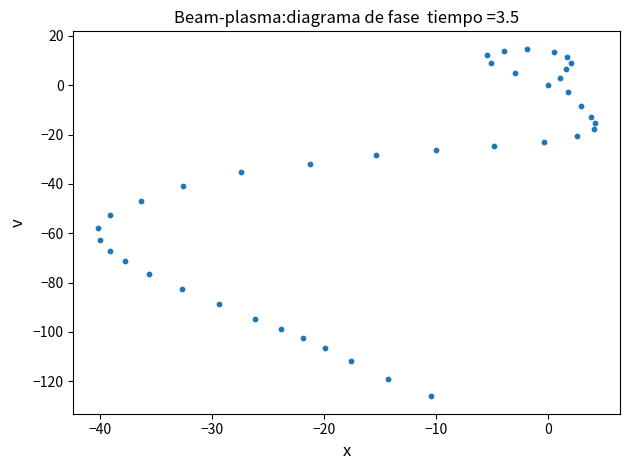

What is the range of Y values (max minus min)?

140.9